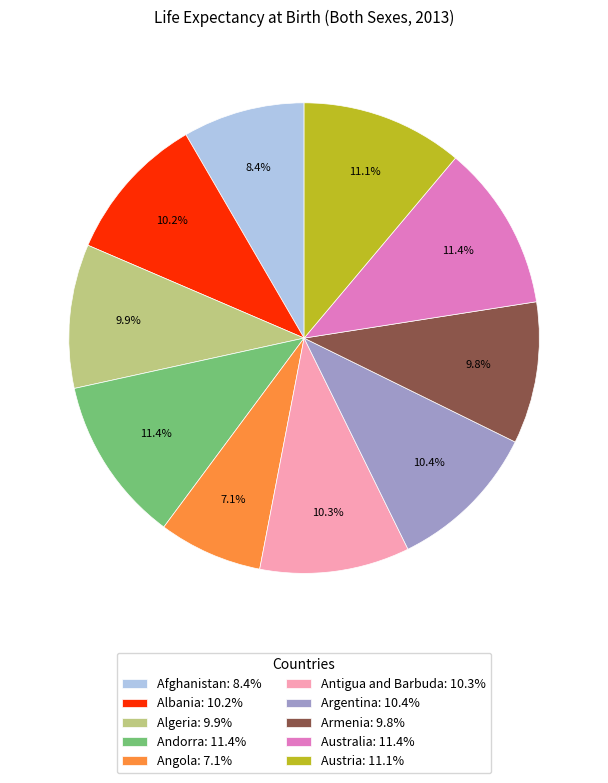

The Albania slice represents 16% of the pie. True or false?

False